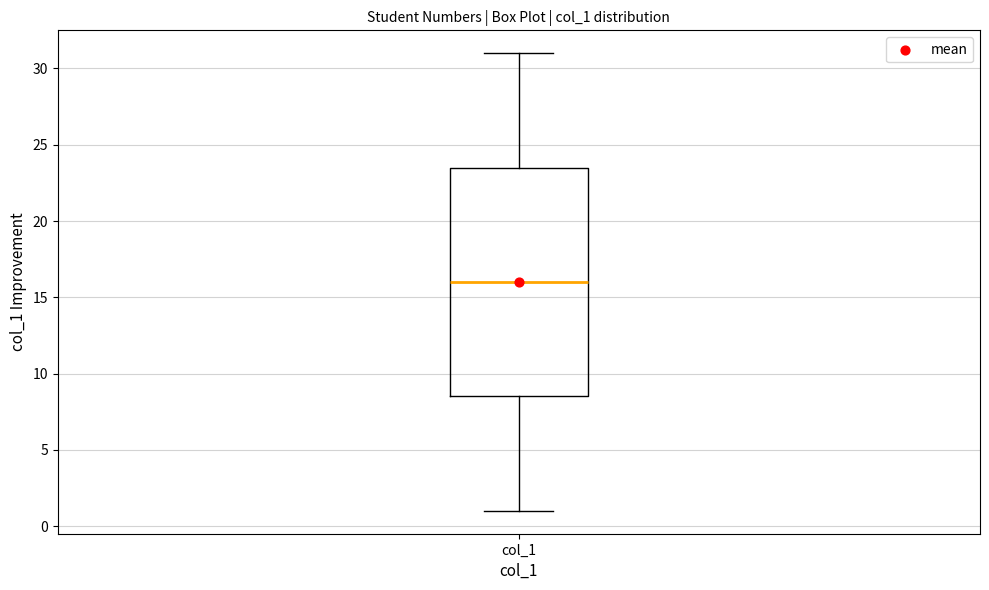

Transcribe this box plot: give where the median line is, the range the box spans, and where the two whiskers end, as read against the y-axis. The values are not printed on the chart, so give them approximately, as read against the axis.

median 16.0, box 8.5 to 23.5, whiskers 1.0 to 31.0